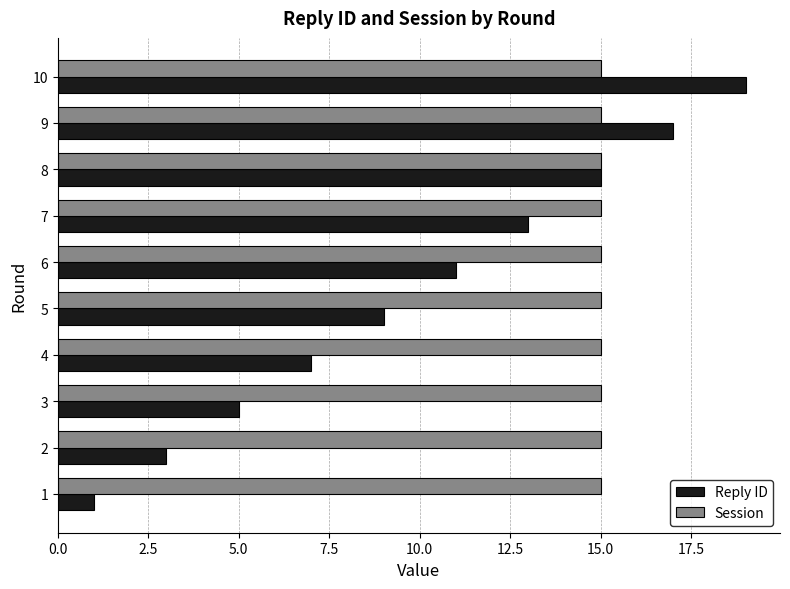

What are all the series names shown in the legend?

Reply ID, Session